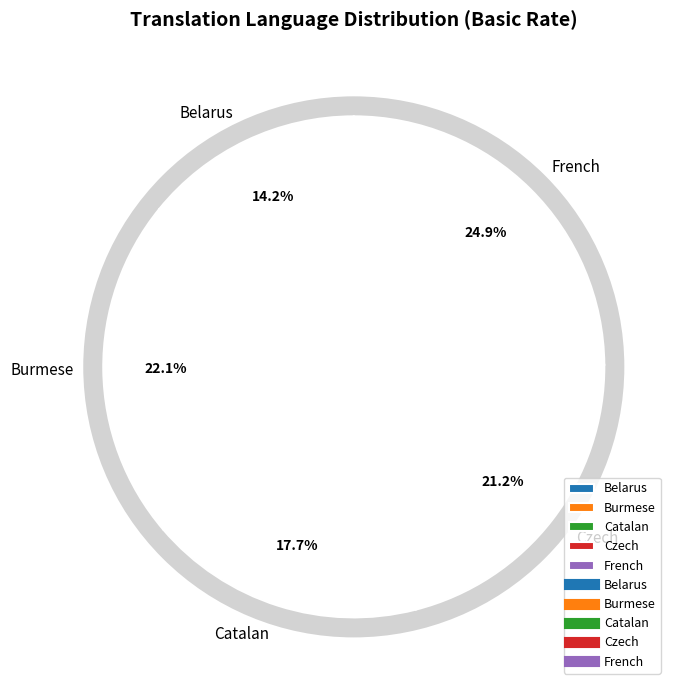

What is the largest slice in the pie chart?

French